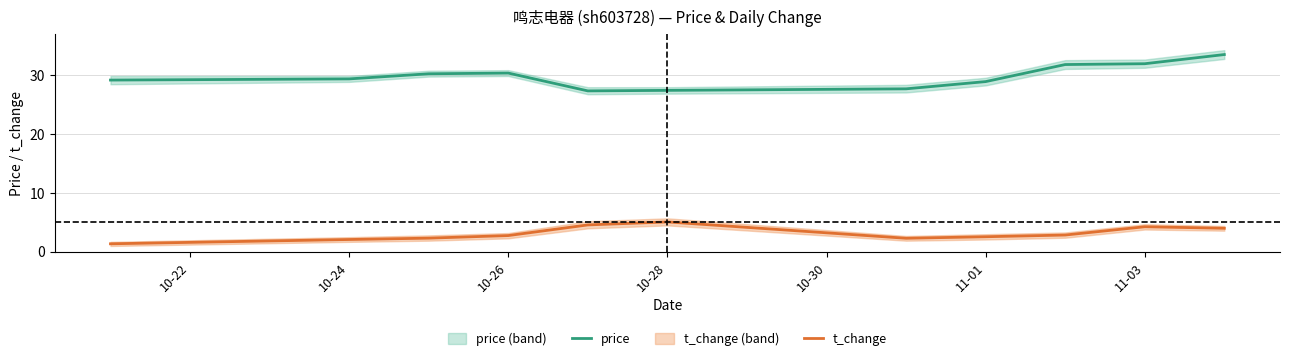

Reading right to left, transcribe all the data shown in this chart.

price: 33.5	32.0	31.9	28.9	27.7	27.5	27.4	30.4	30.3	29.4	29.2
t_change: 4.0	4.3	2.9	2.6	2.3	5.1	4.6	2.8	2.3	2.1	1.4